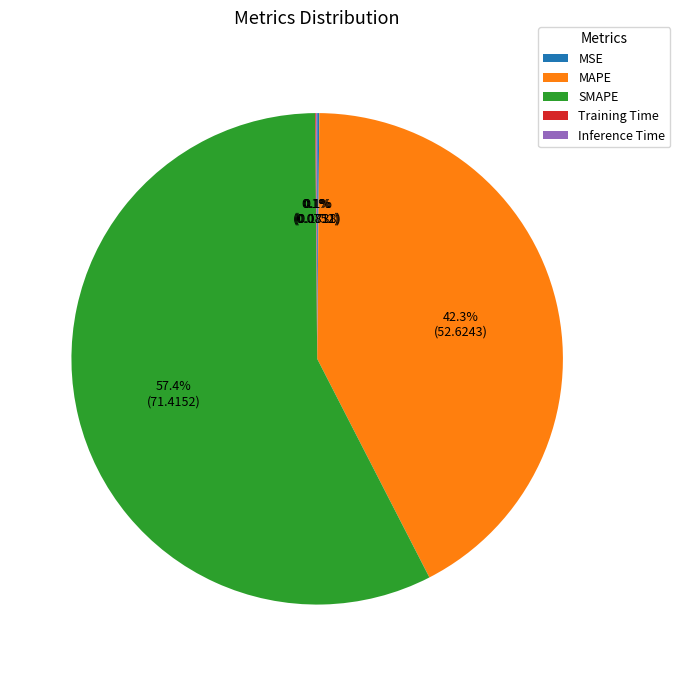

Do SMAPE and MAPE together represent more than half of the pie?

Yes